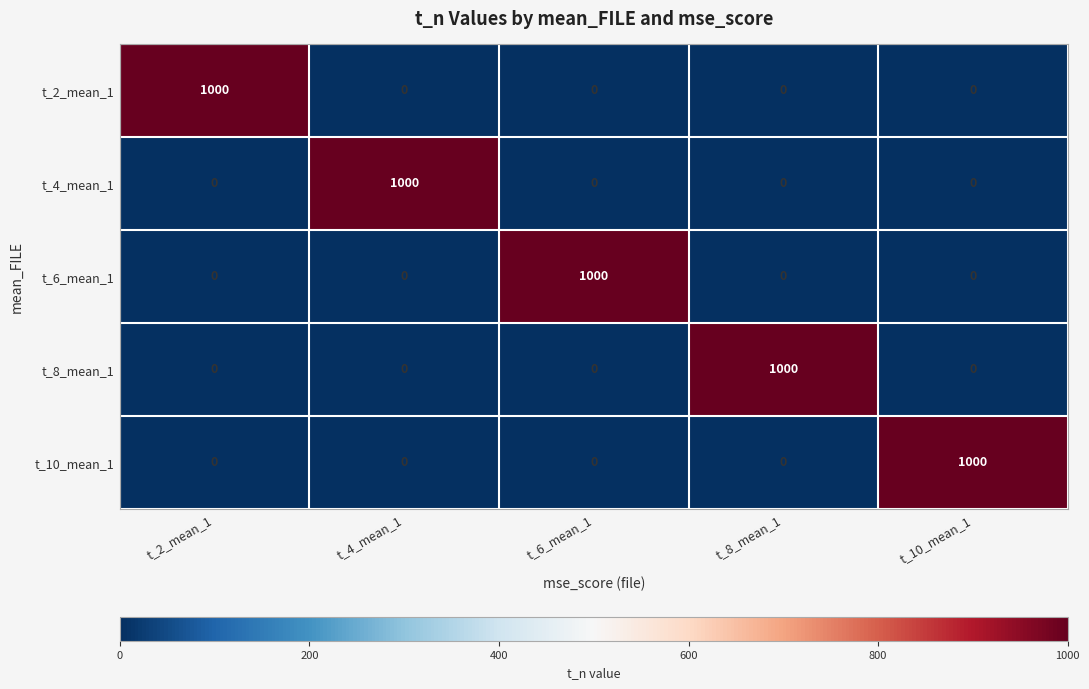

The t_10_mean_1 series shows -557 at t_2_mean_1. True or false?

False